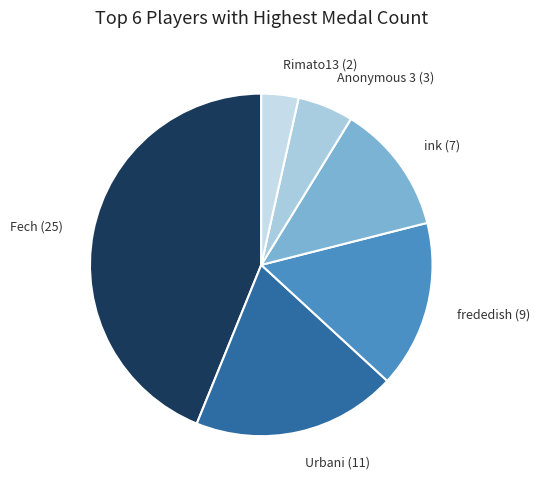

Approximately how many times larger is the value at Anonymous 3 (3) compared to ink (7)?

0.4